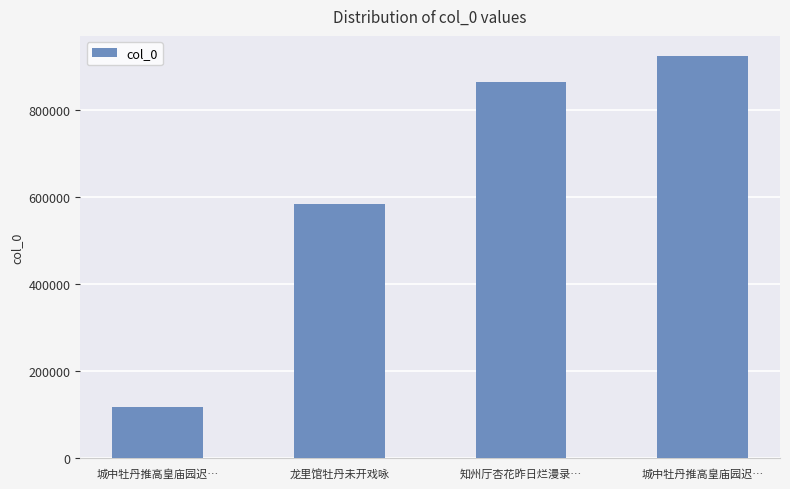

Does the chart contain any negative values?

No